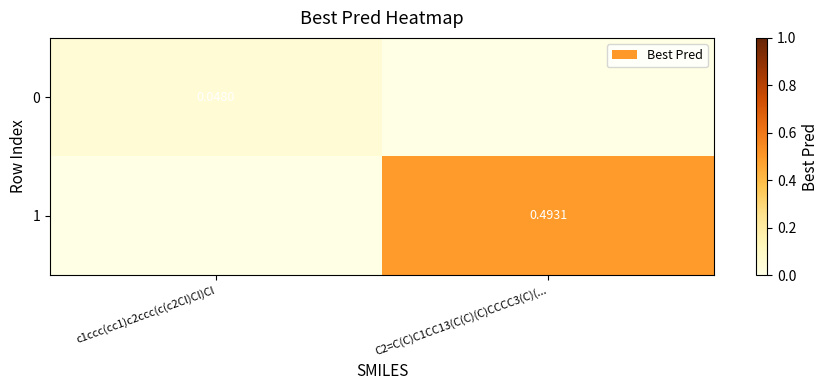

Rank the series by their average value, from lowest to highest.

0, 1